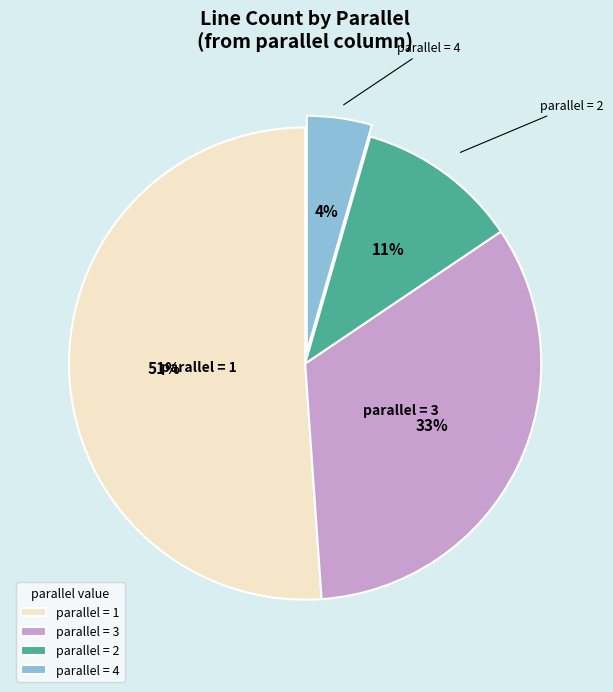

Which has a higher value, parallel = 4 or parallel = 1?

parallel = 1